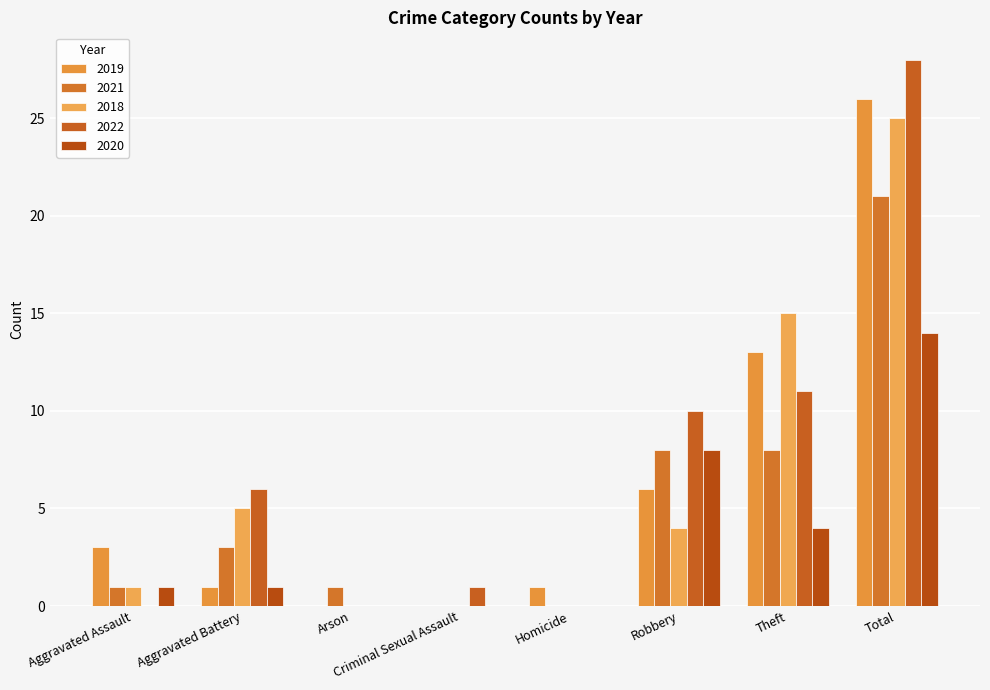

True or false: 2020 has a value of 1 at Aggravated Battery.

True